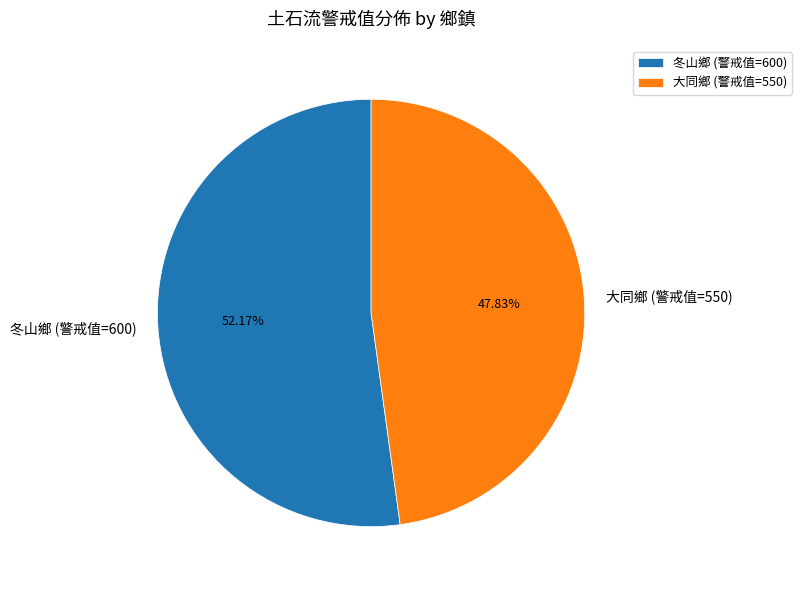

How many slices are in this pie chart?

2